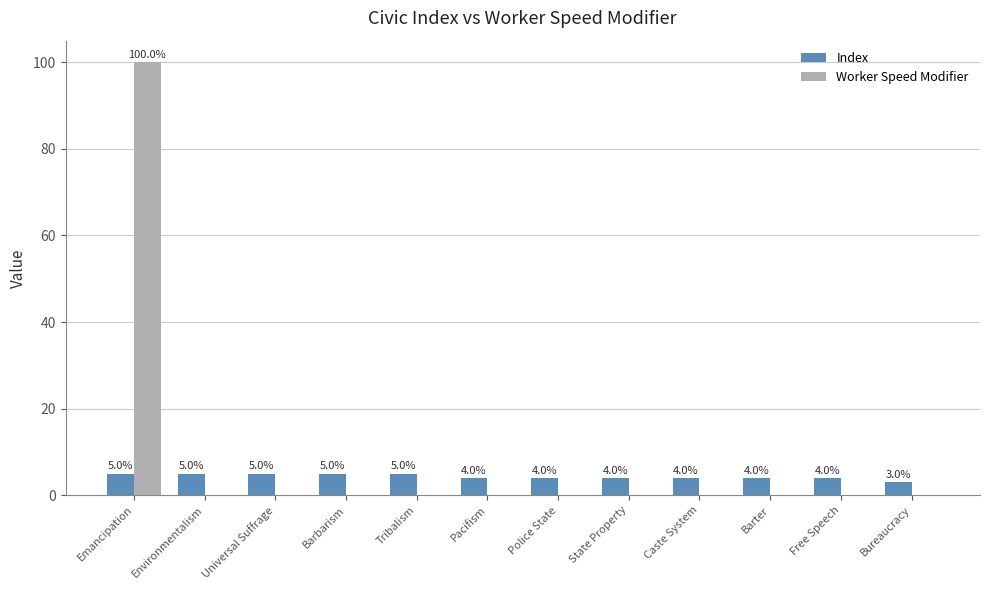

What value does the Index series have at Environmentalism?

5